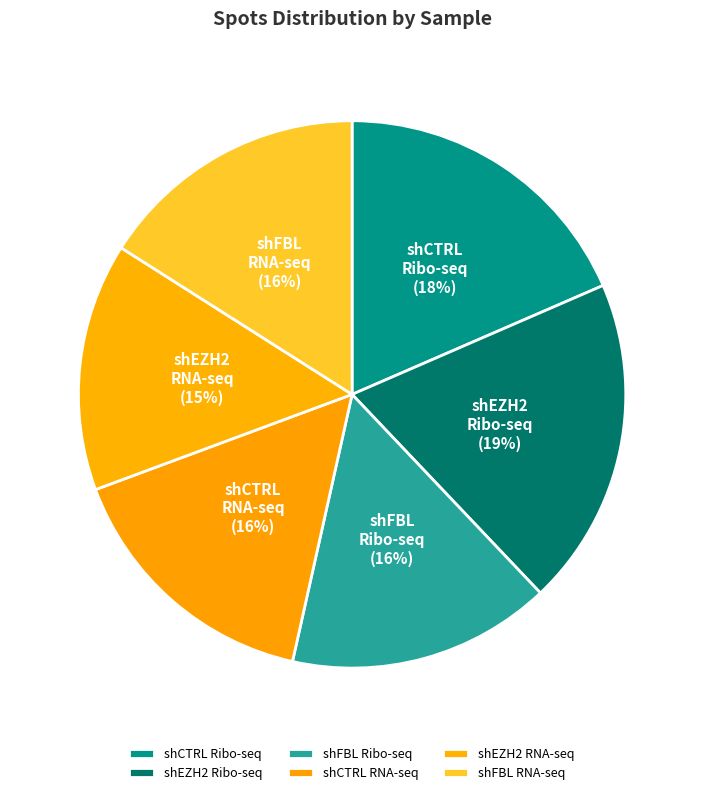

What is the smallest slice in the pie chart?

shEZH2 RNA-seq